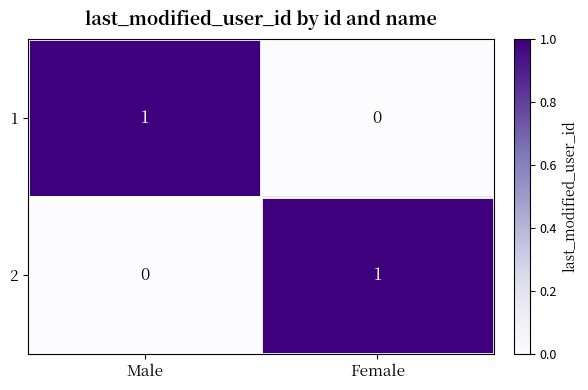

The 2 series shows 0 at Female. True or false?

False